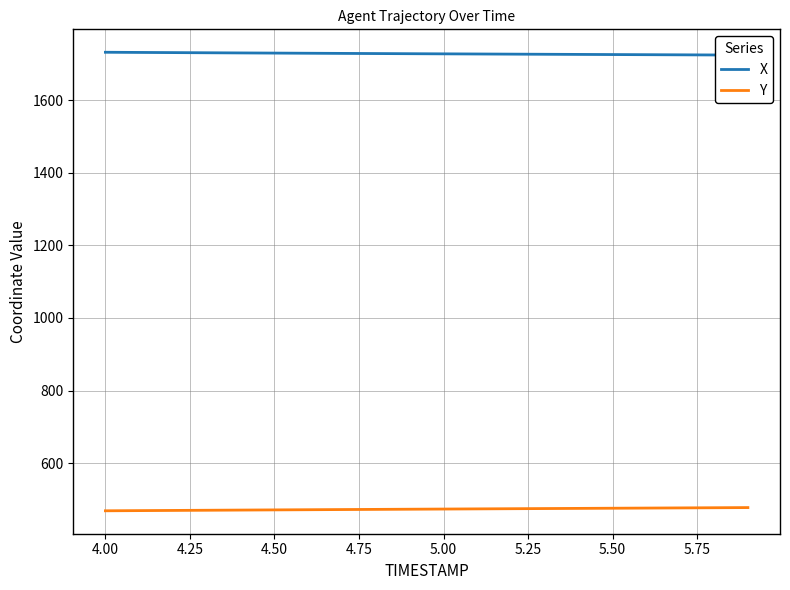

What is the maximum value for Y?

477.3